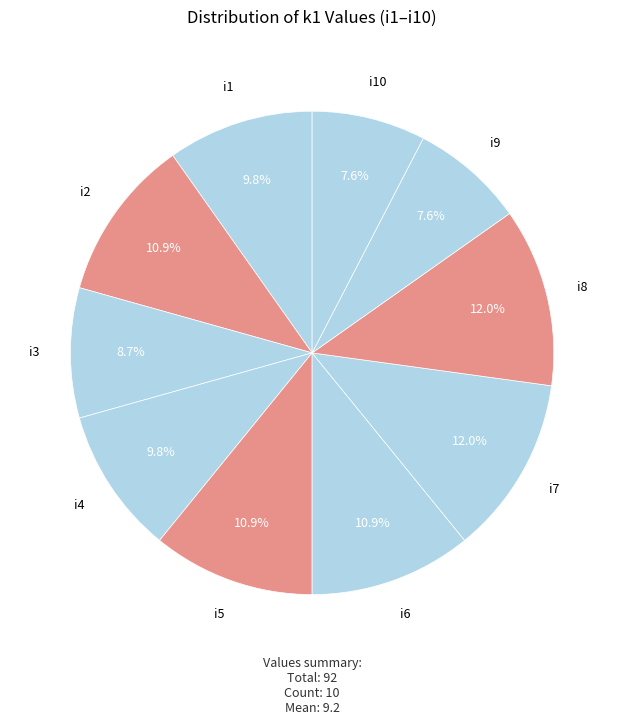

Approximately how many times larger is the value at i1 compared to i9?

1.3